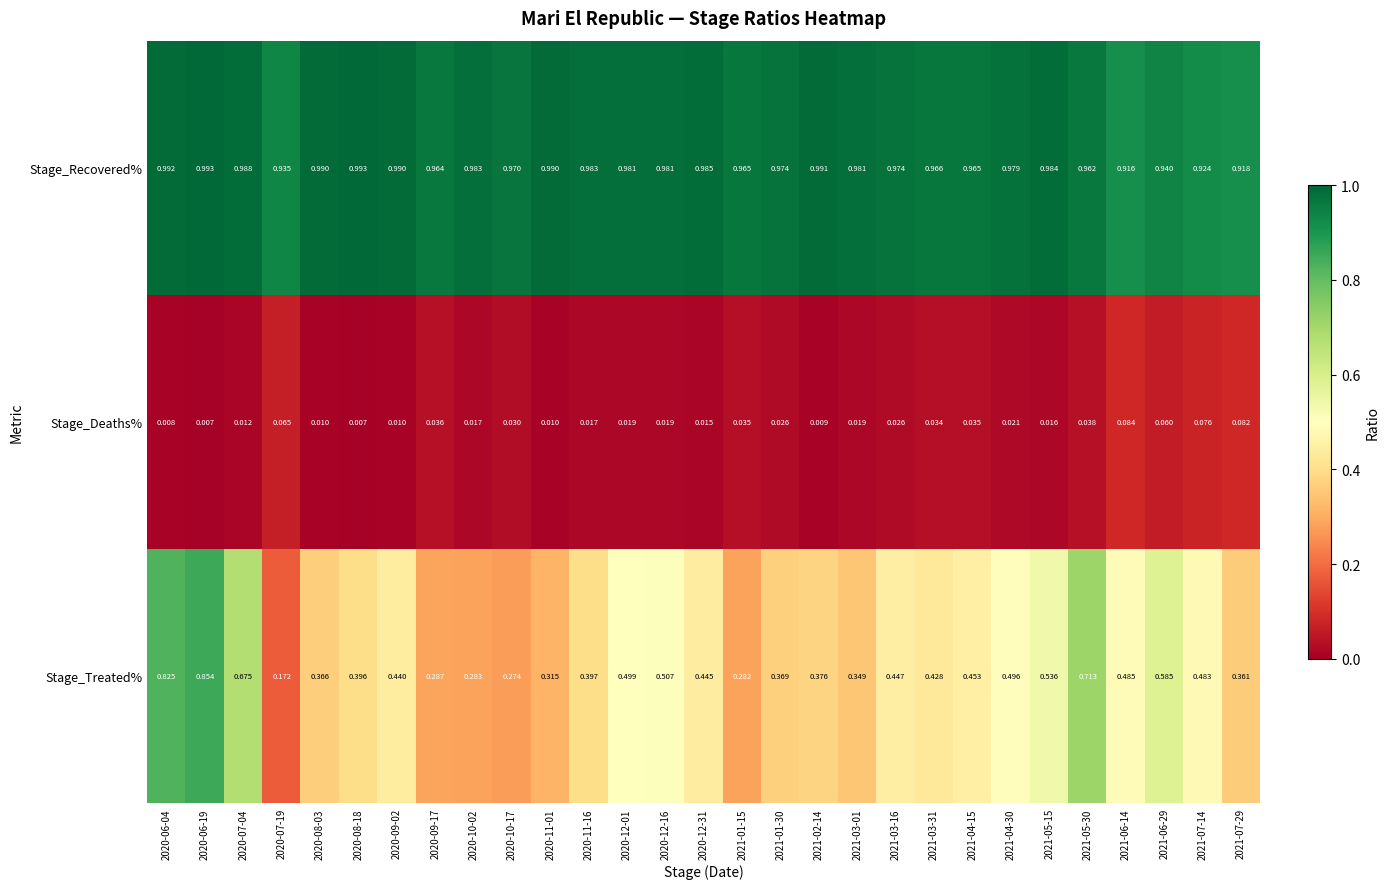

Which series has the widest spread of values?

Stage_Treated%